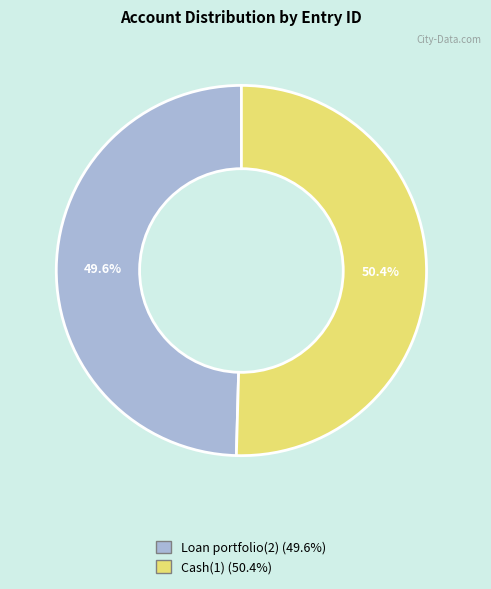

Which category accounts for the majority?

Cash(1)